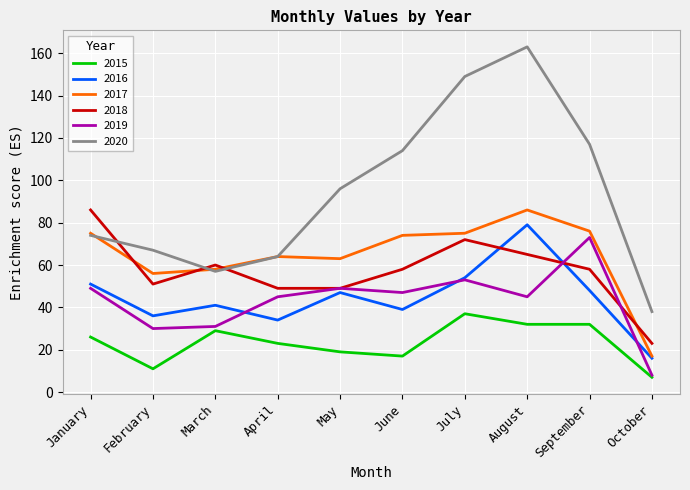

Is the value of 2017 at September greater than the value of 2018 at July?

Yes